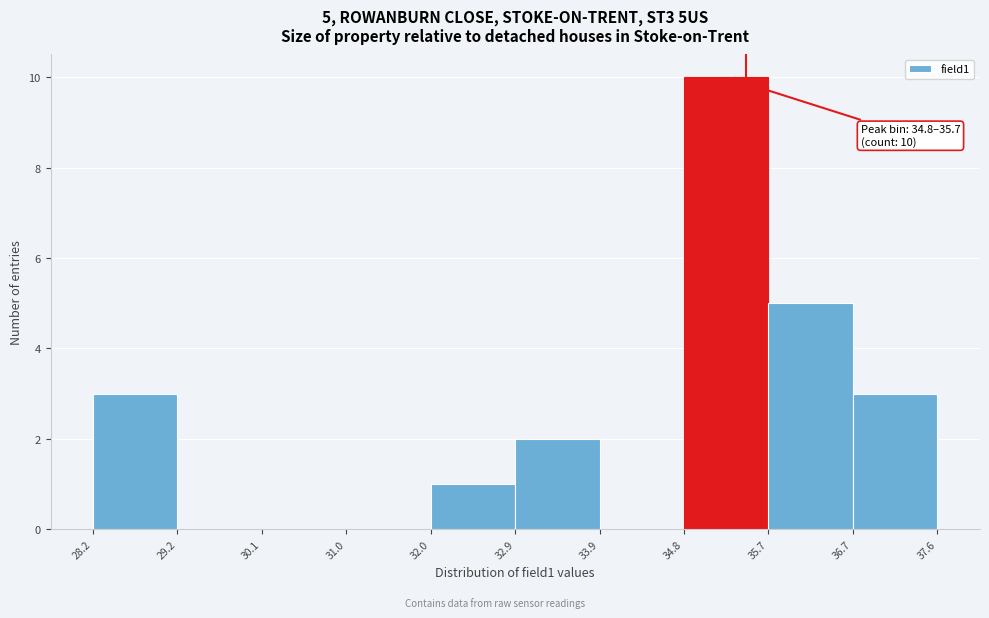

Over which range of the x-axis is the bar tallest?

34.8 to 35.7